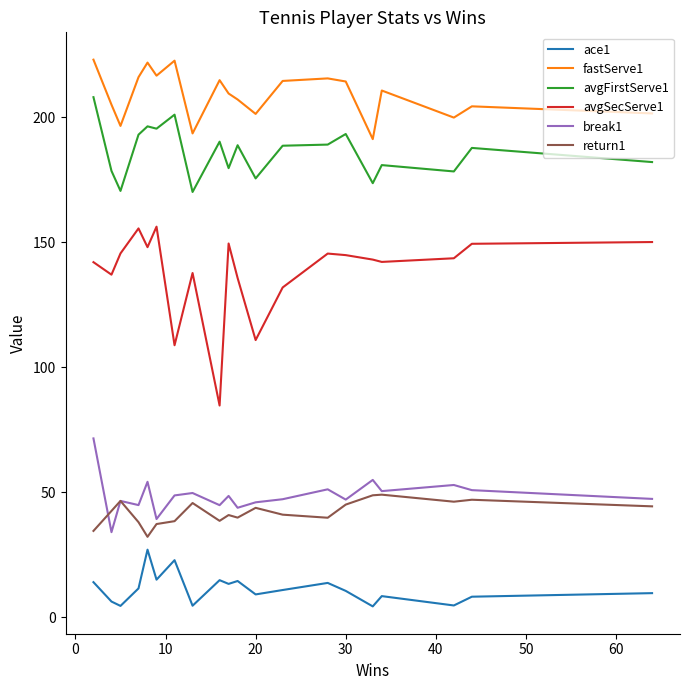

Which series has the largest total across all categories?

fastServe1